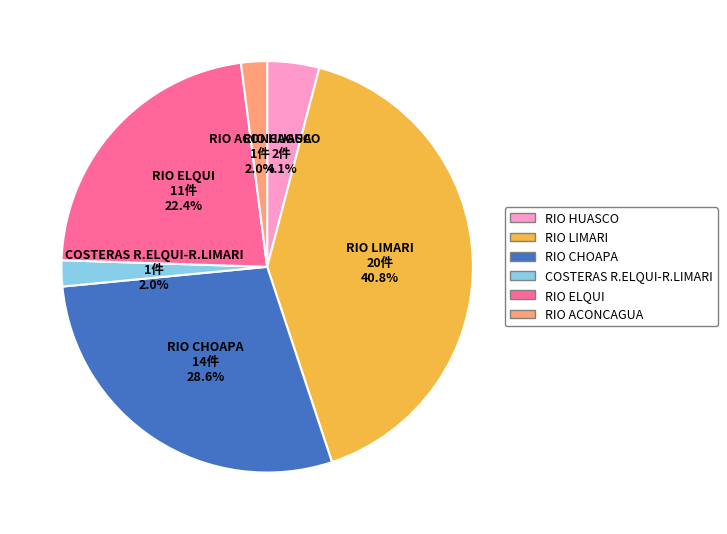

To the nearest percent, what percentage of the pie is RIO ELQUI?

22%